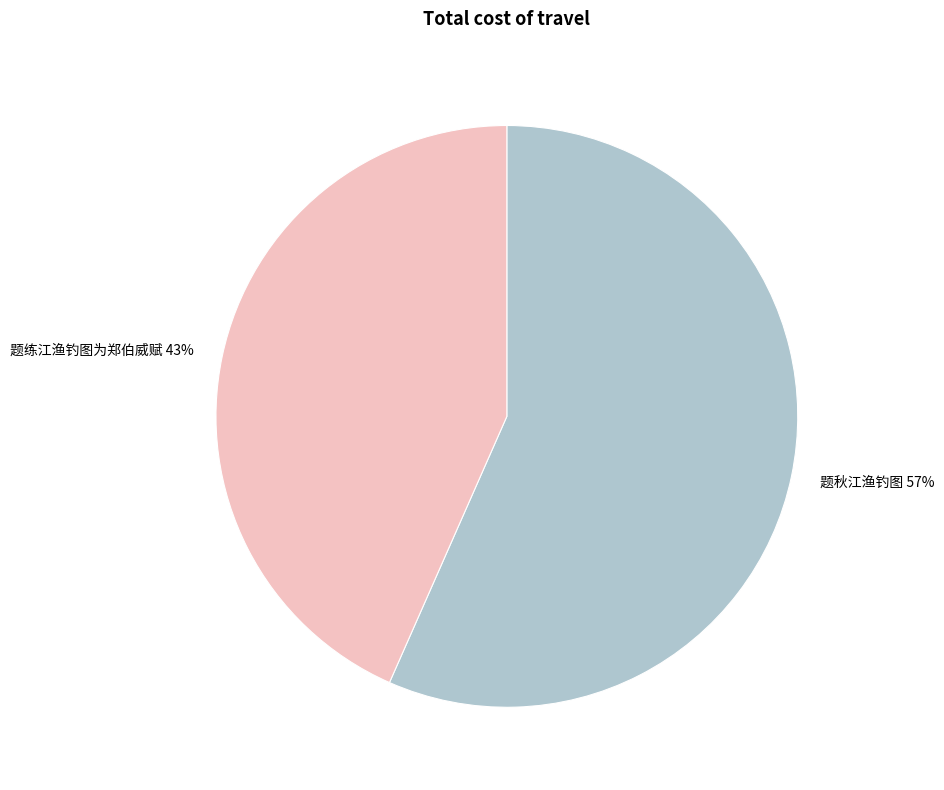

The 题秋江渔钓图 slice represents 57% of the pie. True or false?

True